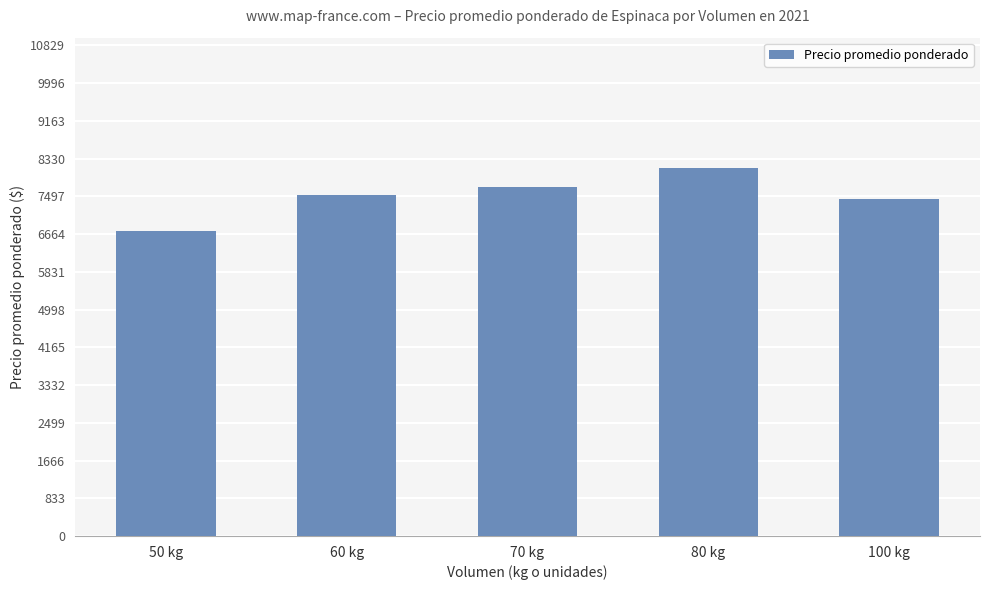

What position from the left is 70 kg?

3